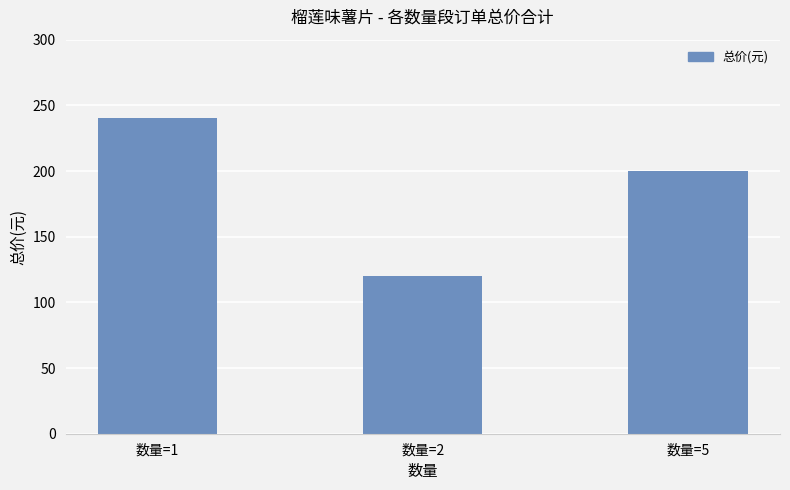

Approximately how many times larger is the value at 数量=2 compared to 数量=1?

0.5